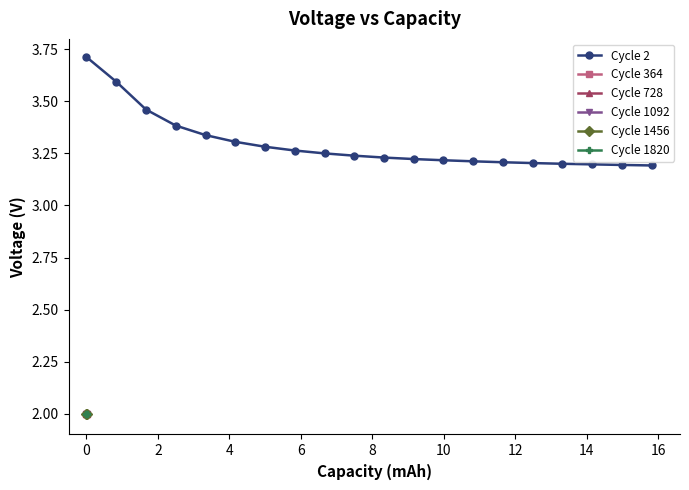

How many Cycle 2 values are between 3 and 4?

20